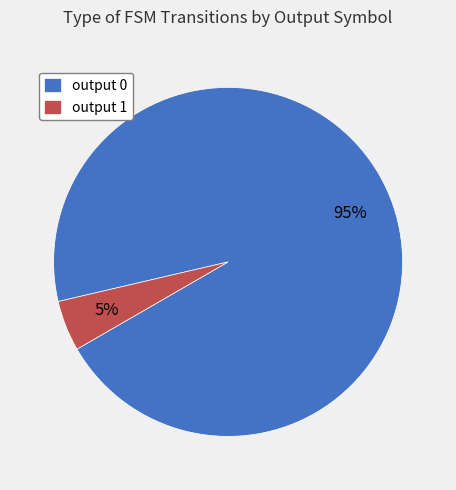

Which category has the biggest portion of the pie?

output 0